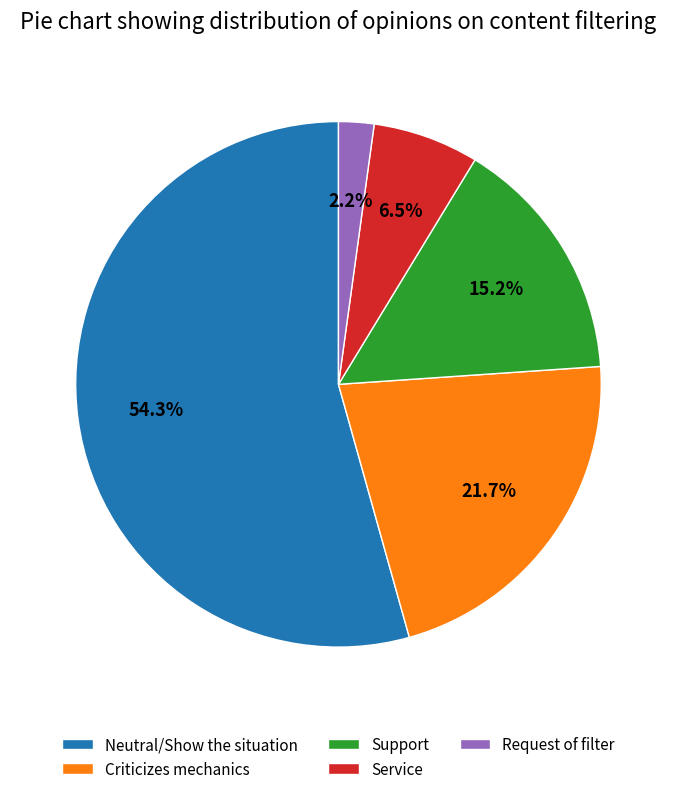

Approximately how many times larger is the value at Support compared to Service?

2.3